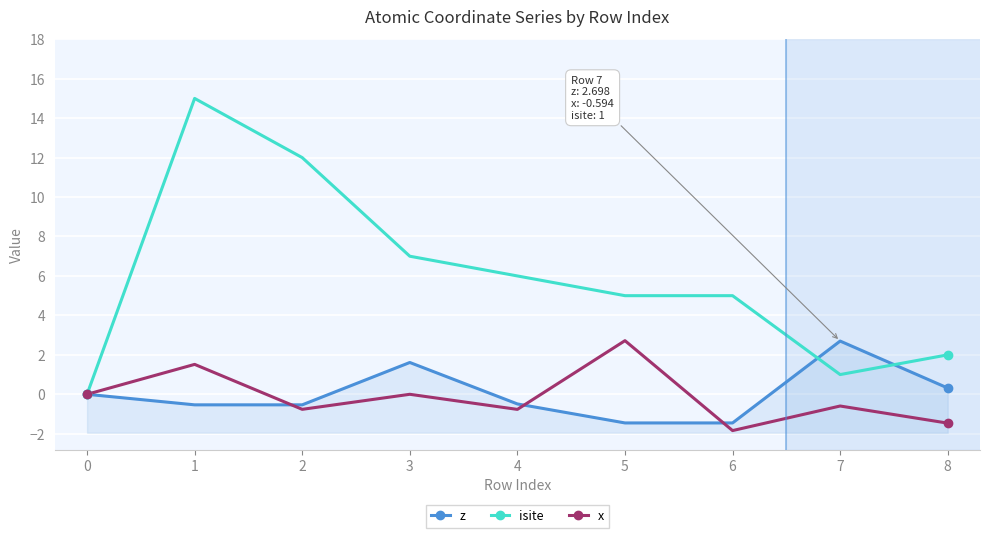

What is the difference between the maximum and second lowest values in the isite series?

14.0